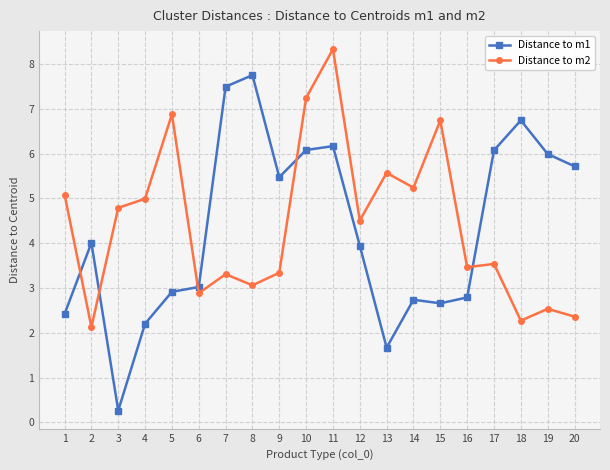

How many data points in Distance to m2 are less than 4?

10